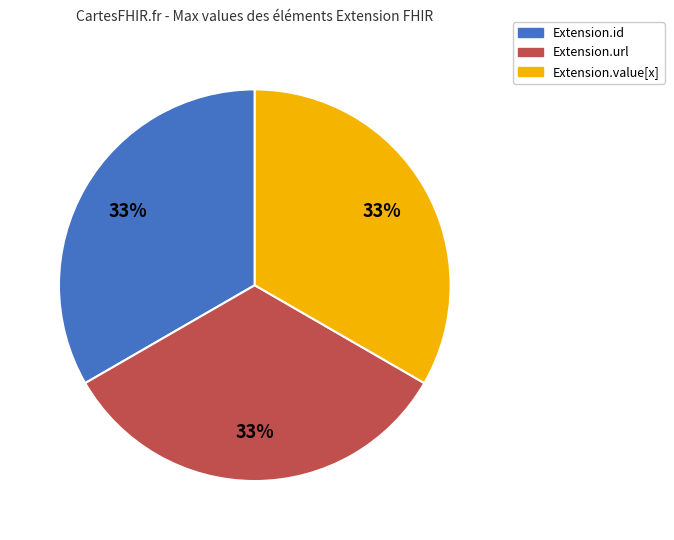

To the nearest percent, what is the average slice percentage?

33%